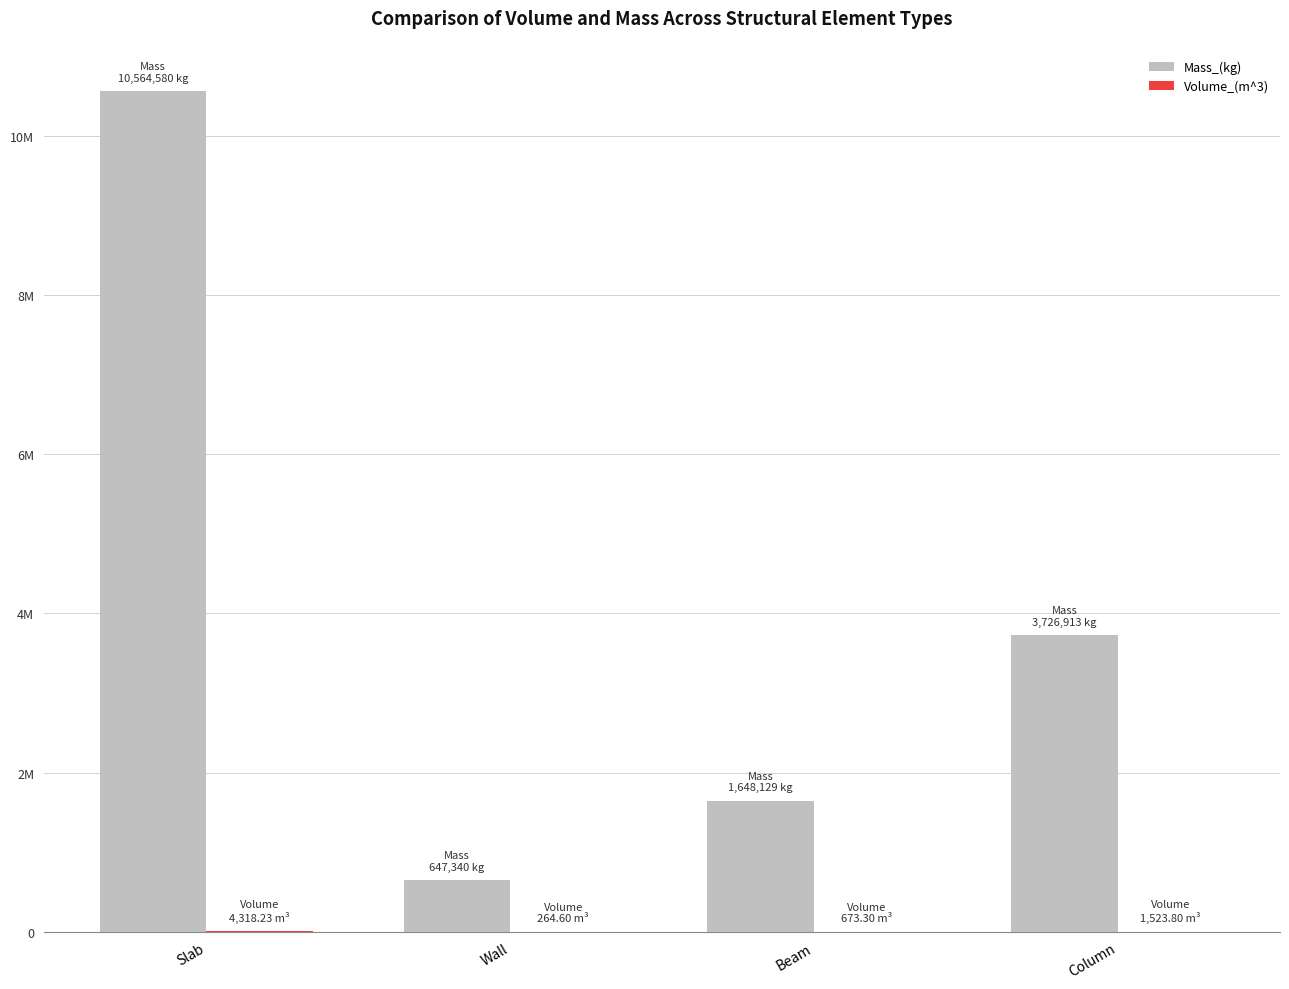

What is the label of the 2nd bar from the left?

Wall